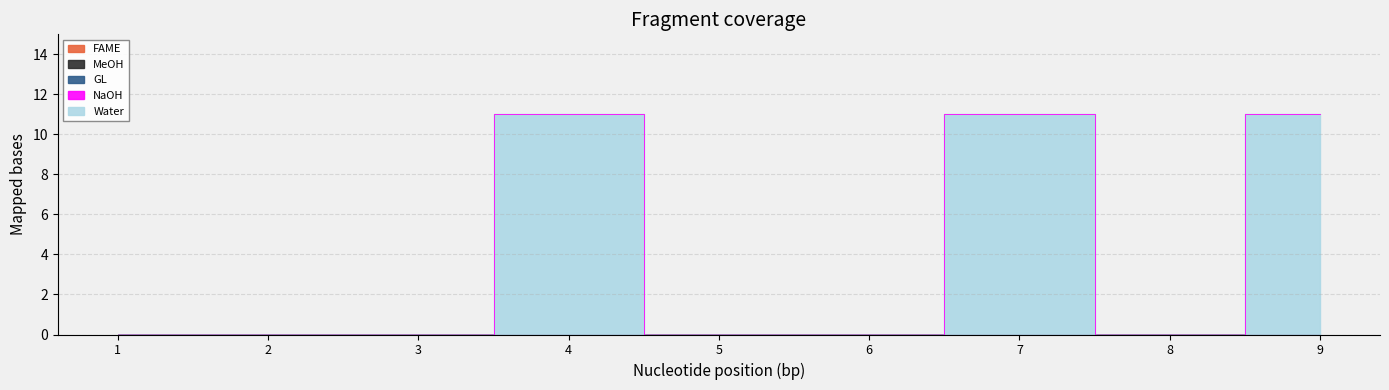

True or false: FAME has more than 2 interior local peaks.

False